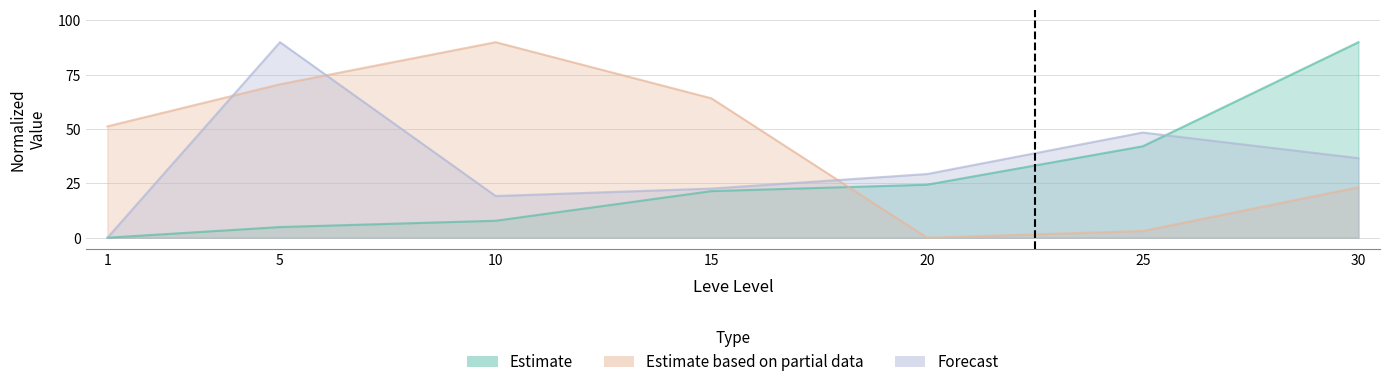

Where does the Leve EXP (Estimate) series first go above 21?

15